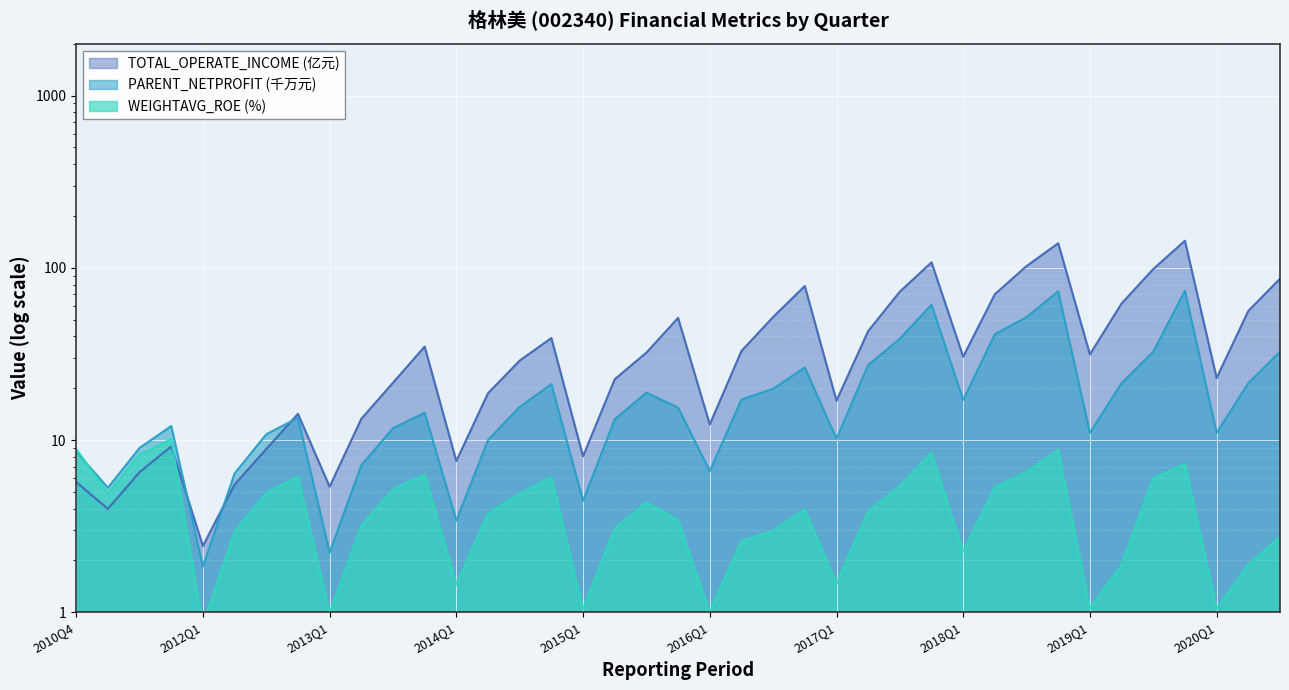

True or false: TOTAL_OPERATE_INCOME has a value of 20.2 at 2016Q1.

False